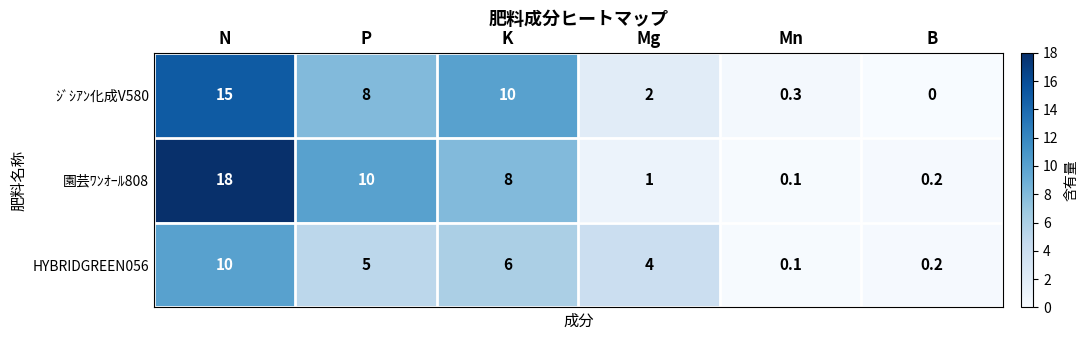

The HYBRIDGREEN056 series shows 7.6 at P. True or false?

False